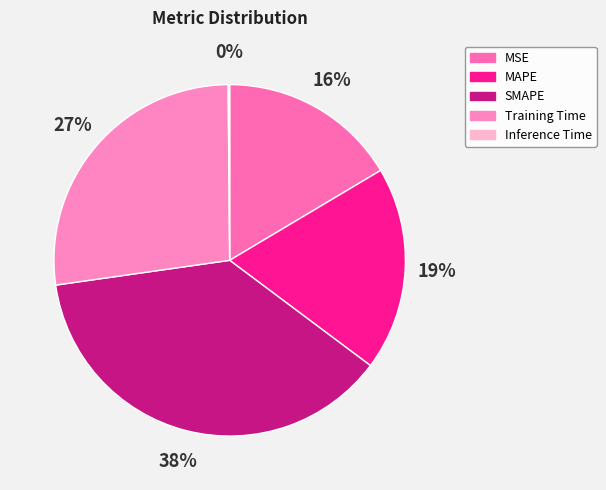

Does MAPE represent more than half of the total?

No